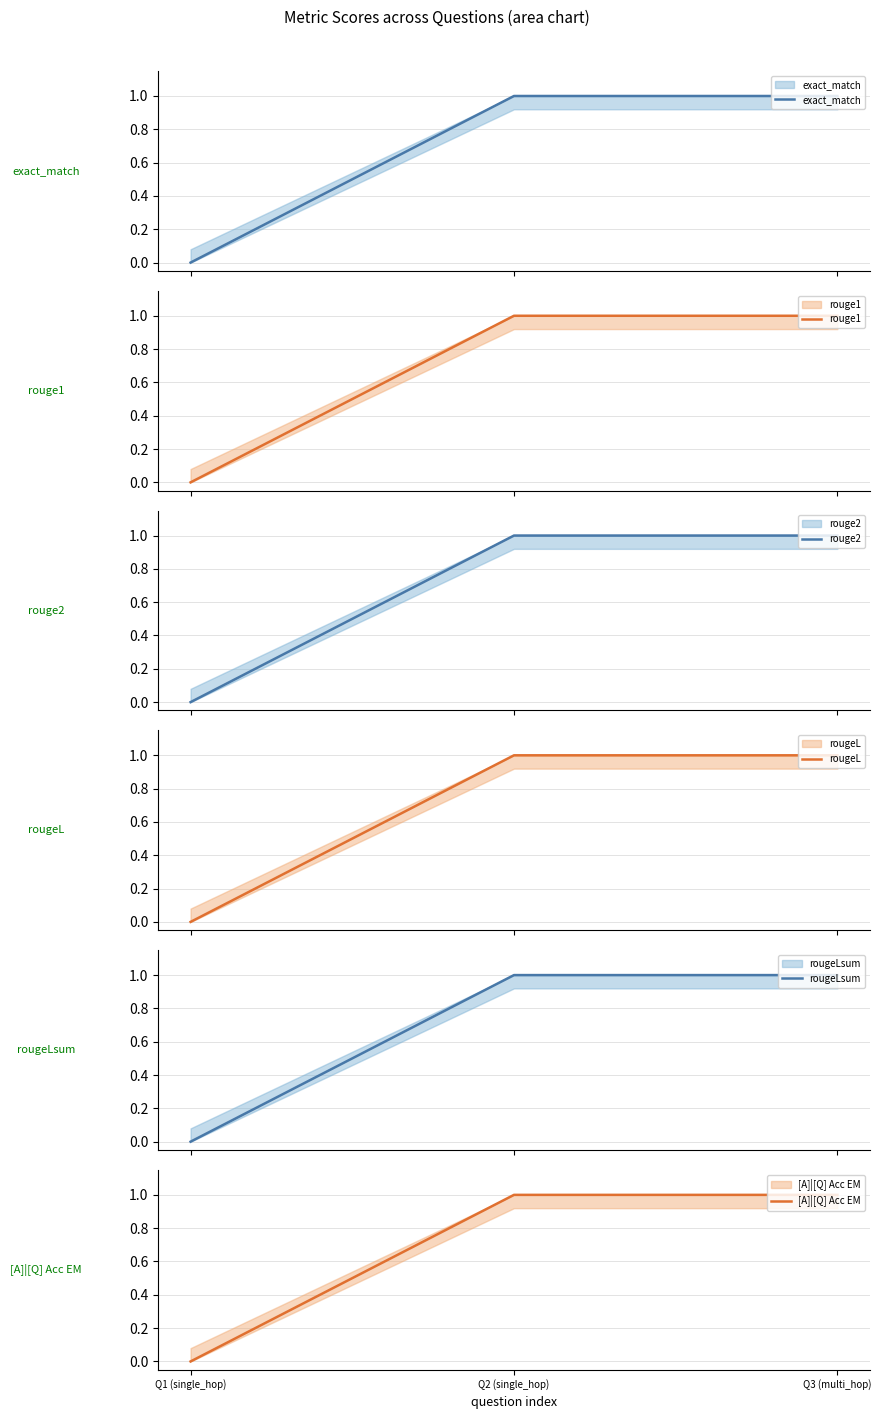

Reading right to left, list all the values displayed in this chart.

exact_match: Q3 (multi_hop)=1	Q2 (single_hop)=1	Q1 (single_hop)=0
rouge1: Q3 (multi_hop)=1	Q2 (single_hop)=1	Q1 (single_hop)=0
rouge2: Q3 (multi_hop)=1	Q2 (single_hop)=1	Q1 (single_hop)=0
rougeL: Q3 (multi_hop)=1	Q2 (single_hop)=1	Q1 (single_hop)=0
rougeLsum: Q3 (multi_hop)=1	Q2 (single_hop)=1	Q1 (single_hop)=0
[A]|[Q] Acc EM: Q3 (multi_hop)=1	Q2 (single_hop)=1	Q1 (single_hop)=0